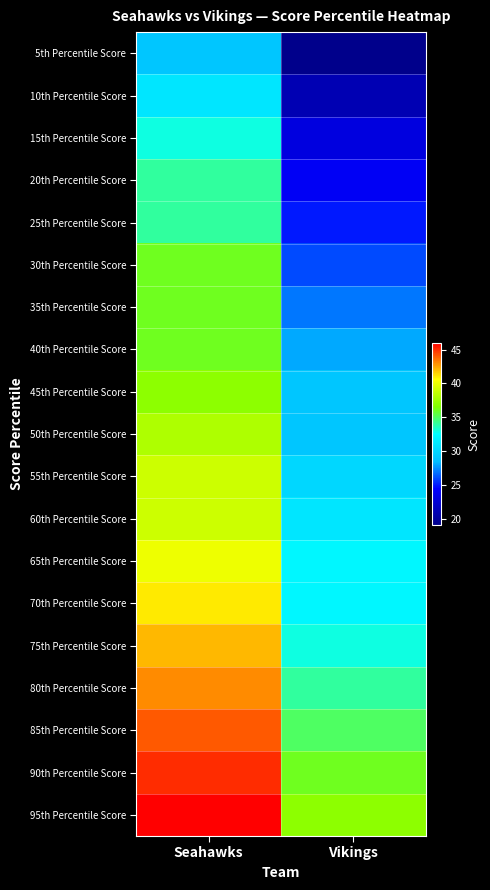

Count the number of categories in the chart.

2